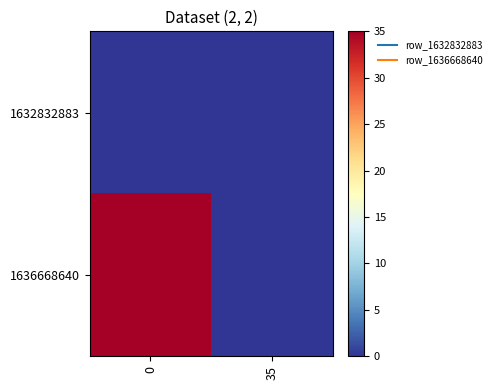

List the series in order of their overall mean, lowest first.

1632832883, 1636668640